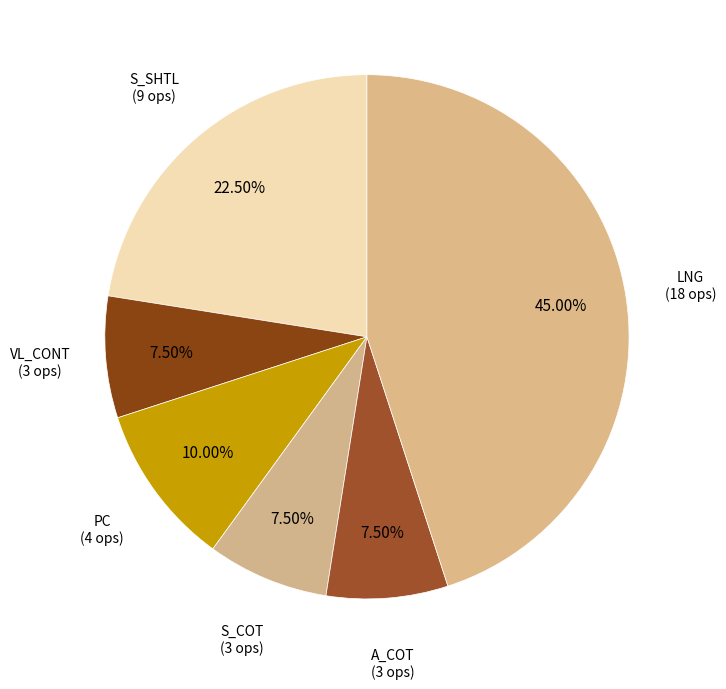

Does S_COT account for over 50% of the chart?

No